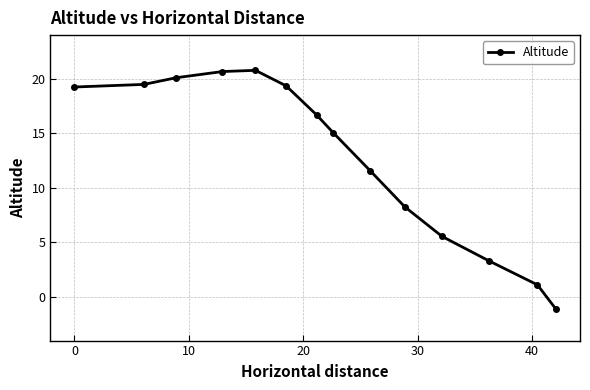

What is the difference between the second highest and minimum values?

21.8